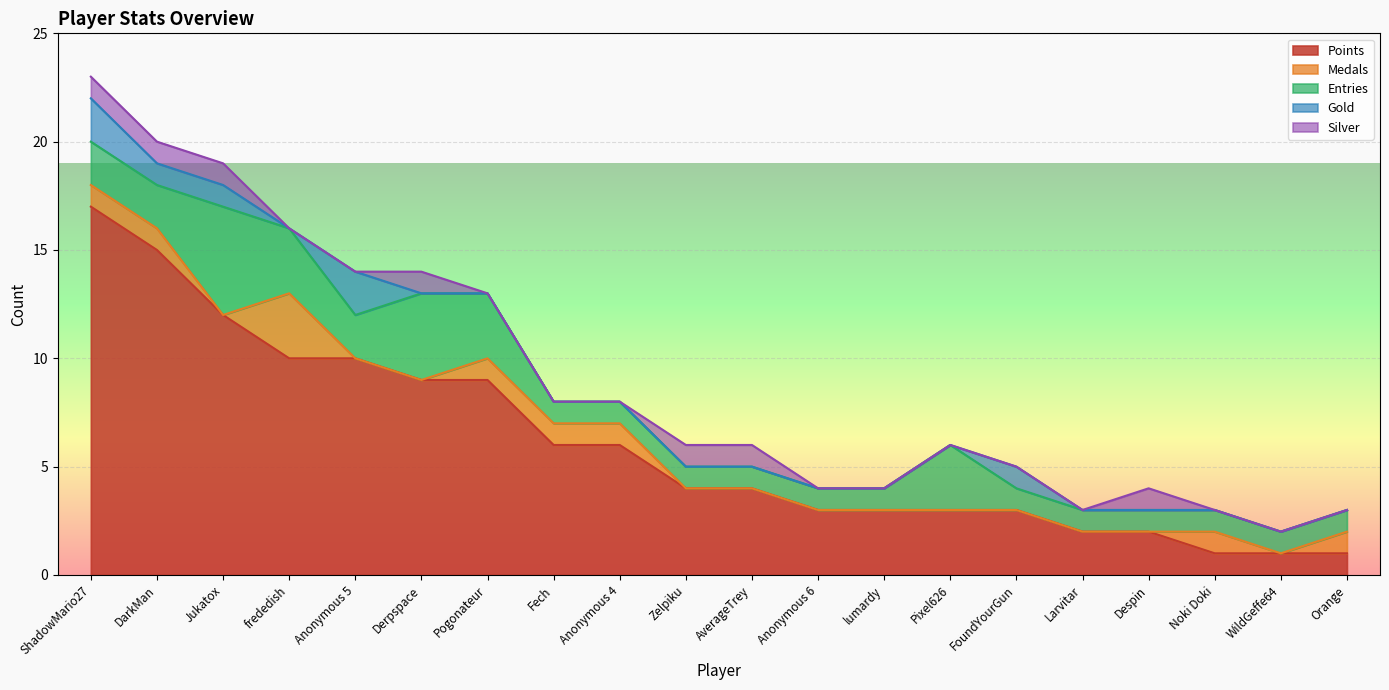

True or false: Medals and Points cross at least once.

False